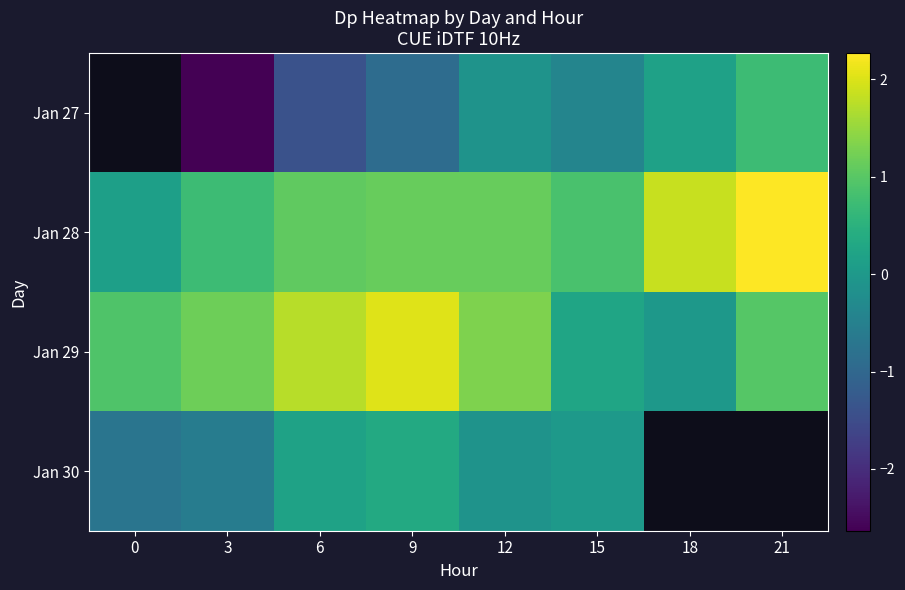

What is the sum of the Jan 29 values at 21 and 0?

1.9